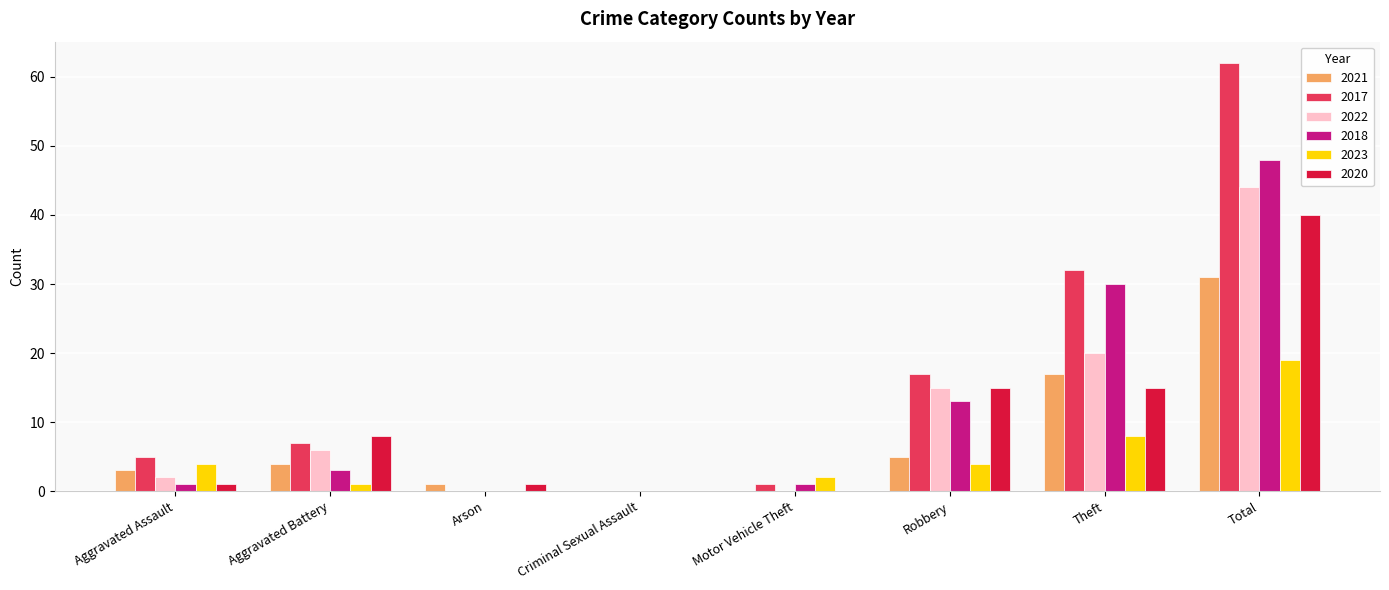

How many series are shown in this chart?

6